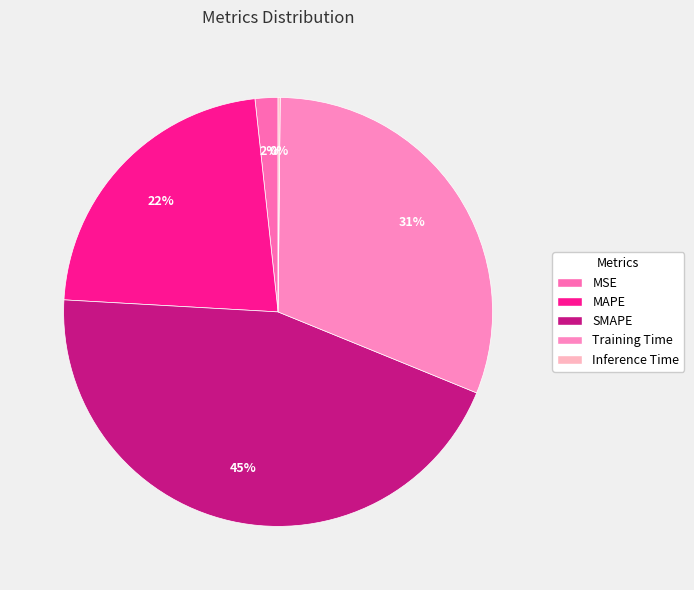

Which slice is the largest?

SMAPE